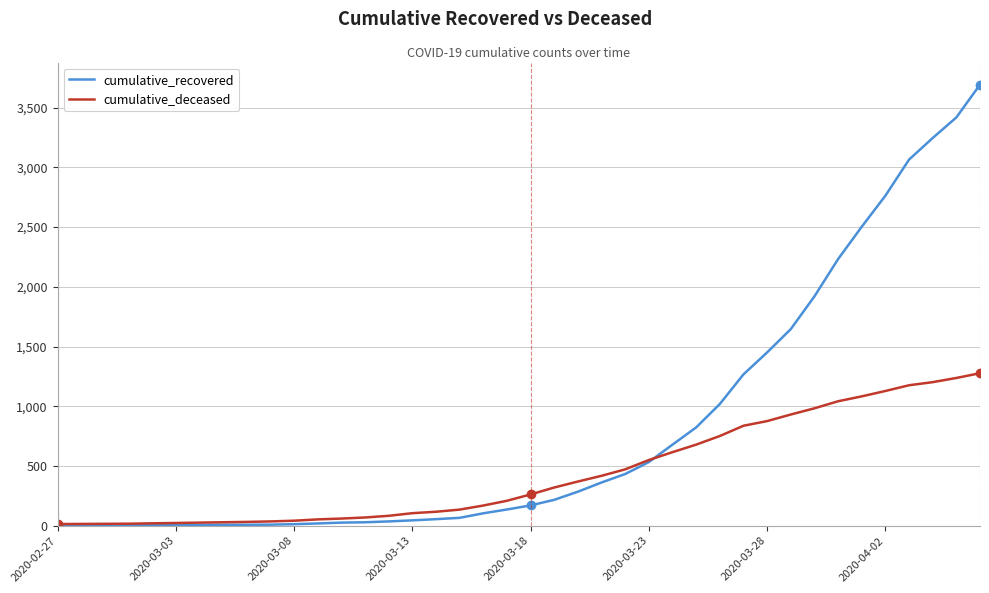

What is the maximum value for cumulative_recovered?

3693